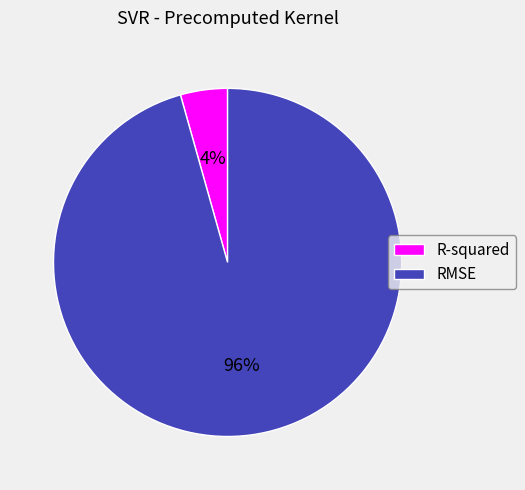

To the nearest percent, what is the average slice percentage?

50%